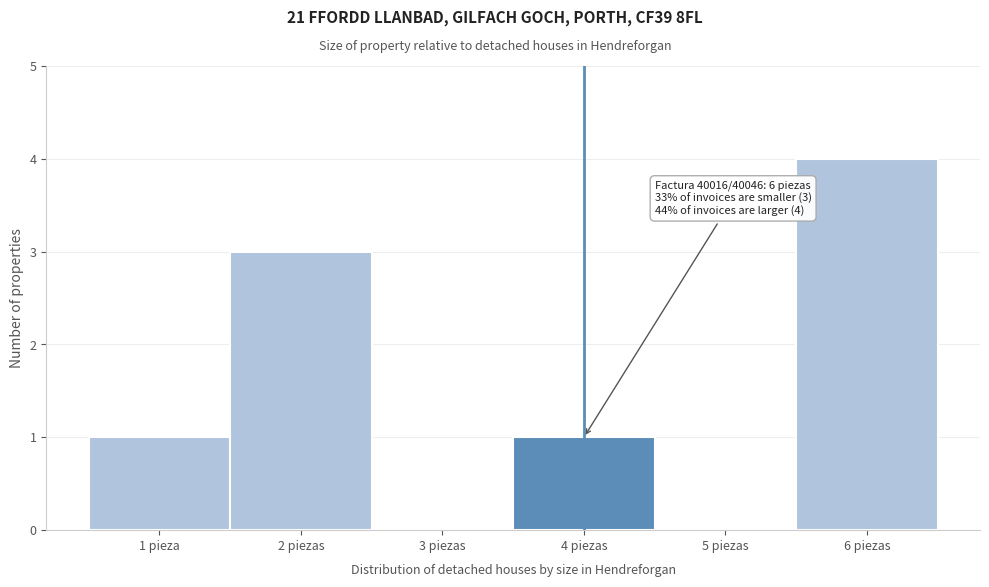

Reading right to left, transcribe all the data shown in this chart.

6 piezas=4	5 piezas=0	4 piezas=1	3 piezas=0	2 piezas=3	1 pieza=1